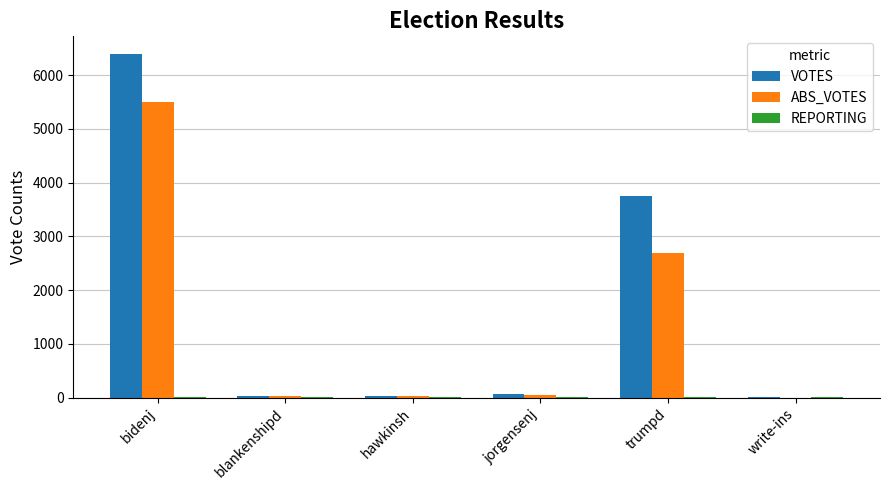

Count the number of data series in this chart.

3